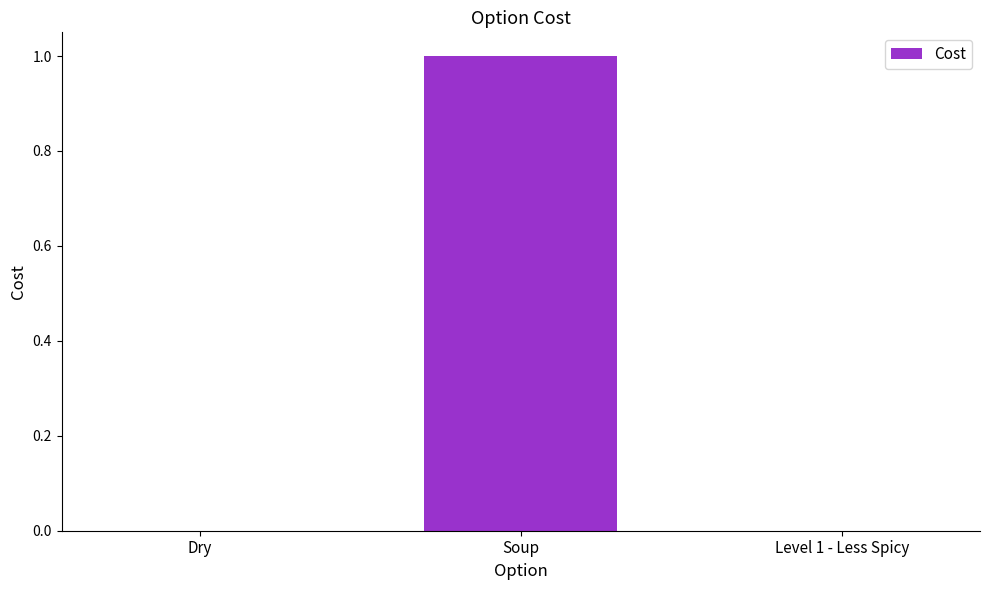

Reading left to right, transcribe all the data shown in this chart.

0	1	0